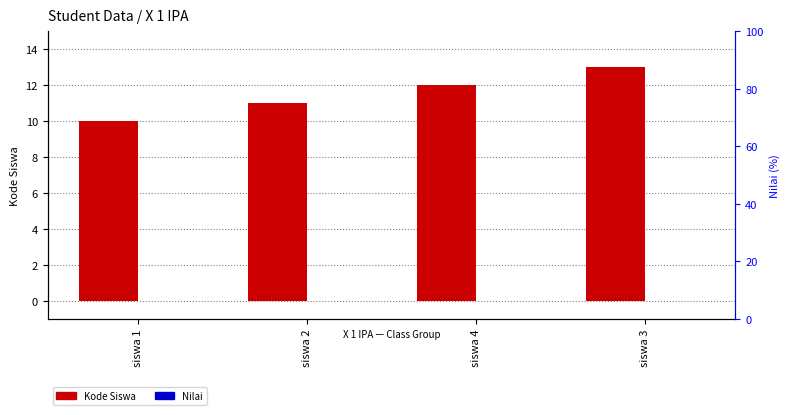

Reading left to right, transcribe all the data shown in this chart.

Kode Siswa: siswa 1=10	siswa 2=11	siswa 4=12	siswa 3=13
Nilai: siswa 1=0	siswa 2=0	siswa 4=0	siswa 3=0